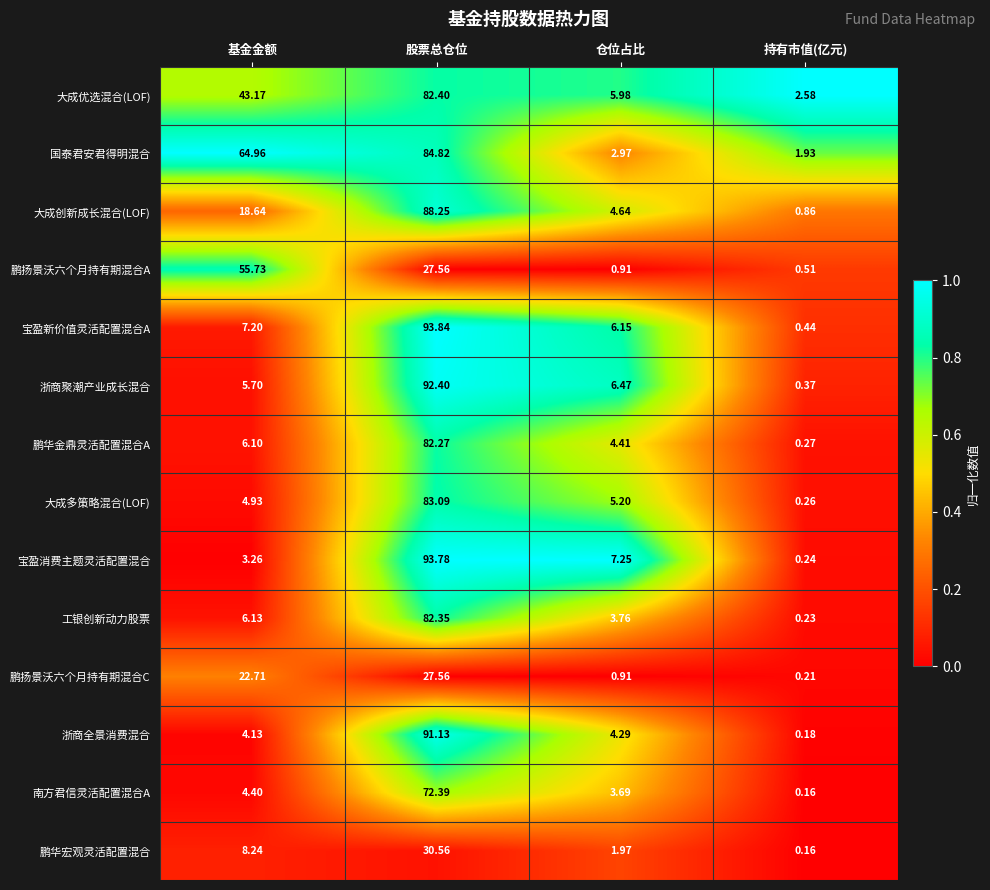

List the series in order of their peak value, highest first.

宝盈新价值灵活配置混合A, 宝盈消费主题灵活配置混合, 浙商聚潮产业成长混合, 浙商全景消费混合, 大成创新成长混合(LOF), 国泰君安君得明混合, 大成多策略混合(LOF), 大成优选混合(LOF), 工银创新动力股票, 鹏华金鼎灵活配置混合A, 南方君信灵活配置混合A, 鹏扬景沃六个月持有期混合A, 鹏华宏观灵活配置混合, 鹏扬景沃六个月持有期混合C